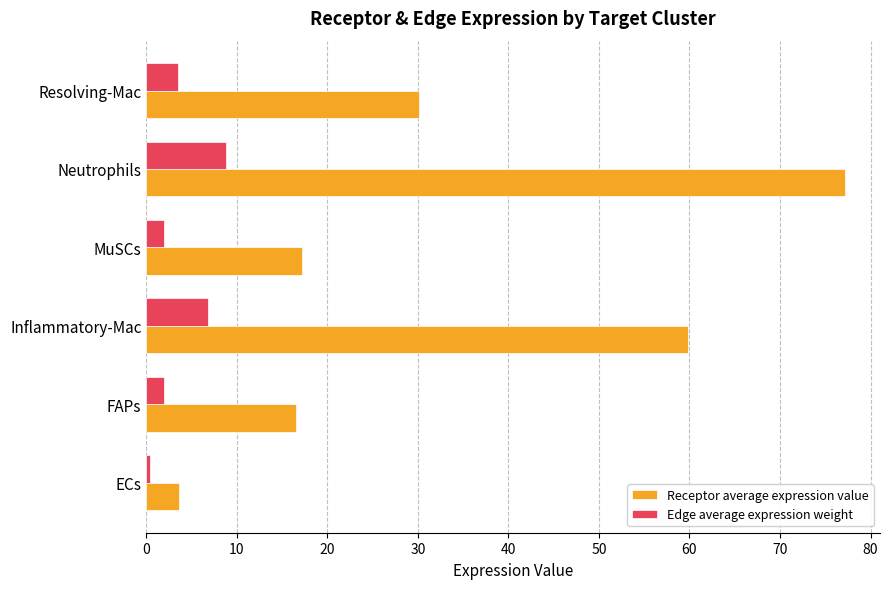

Rank the series at FAPs from lowest to highest value.

Edge average expression weight, Receptor average expression value